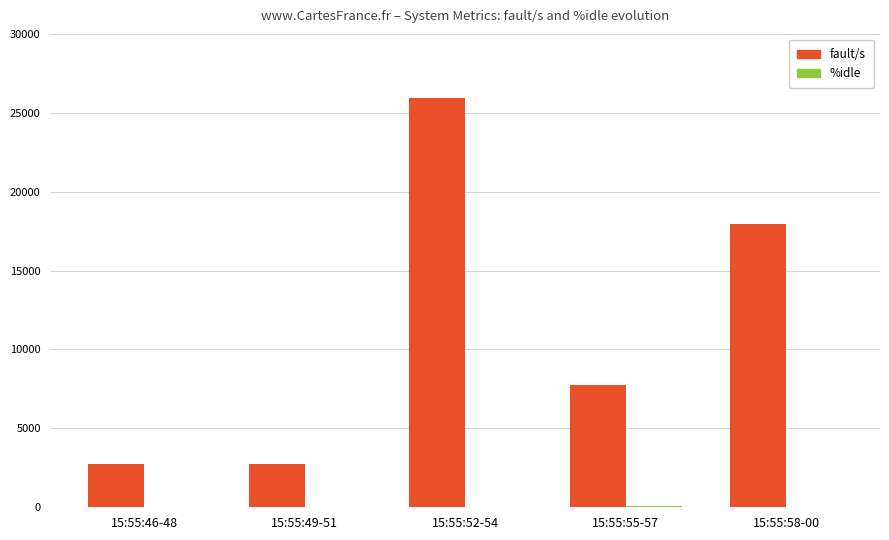

At which label is fault/s closest to 14351?

15:55:58-00